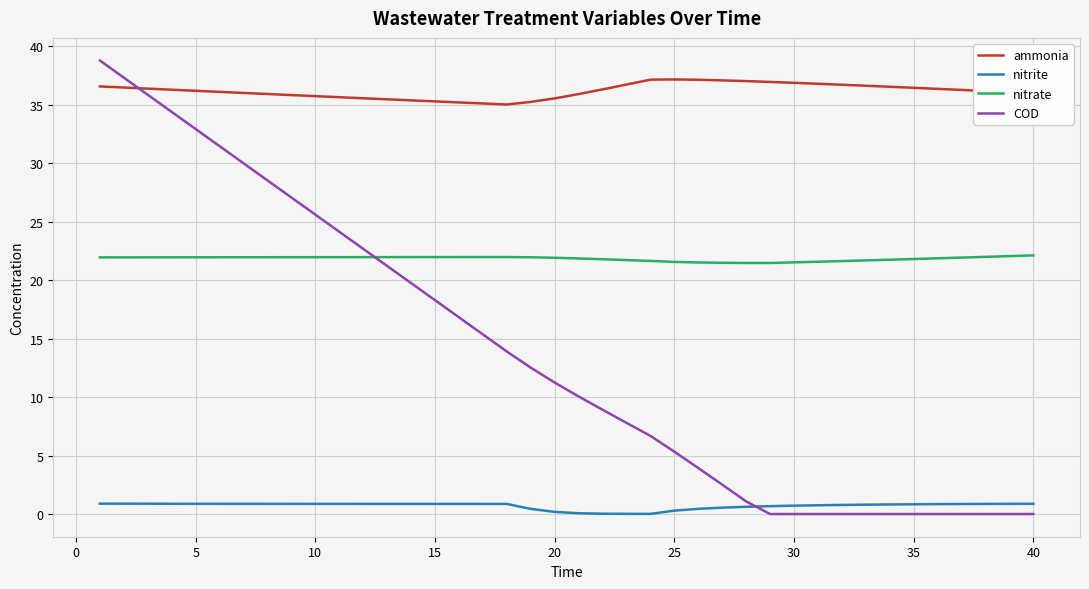

Which series has the largest total across all categories?

ammonia